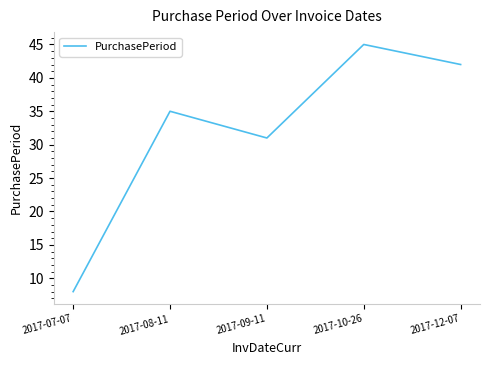

How many distinct data groups are displayed?

1